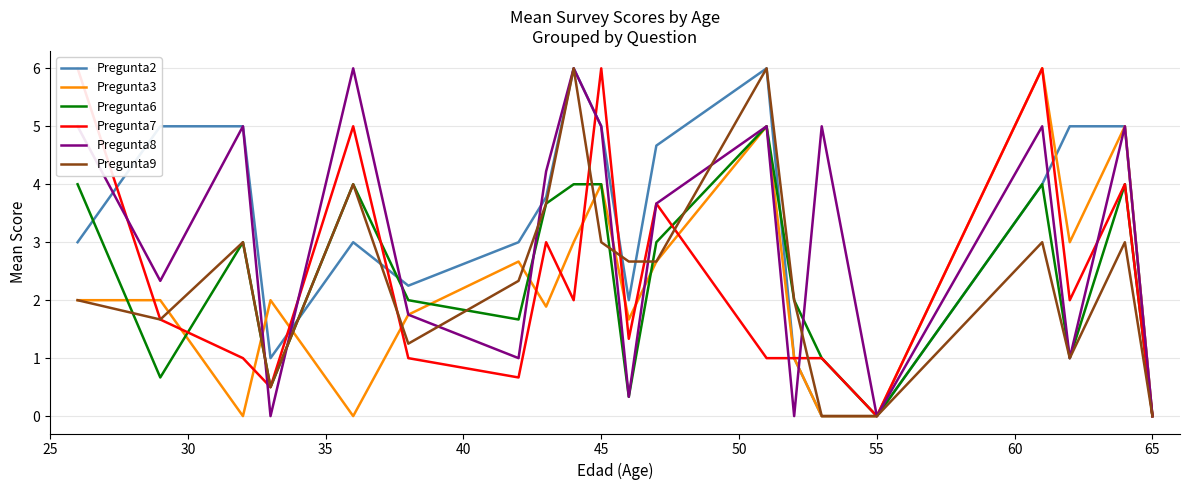

The value of Pregunta3 at 45 is 4.0. True or false?

True